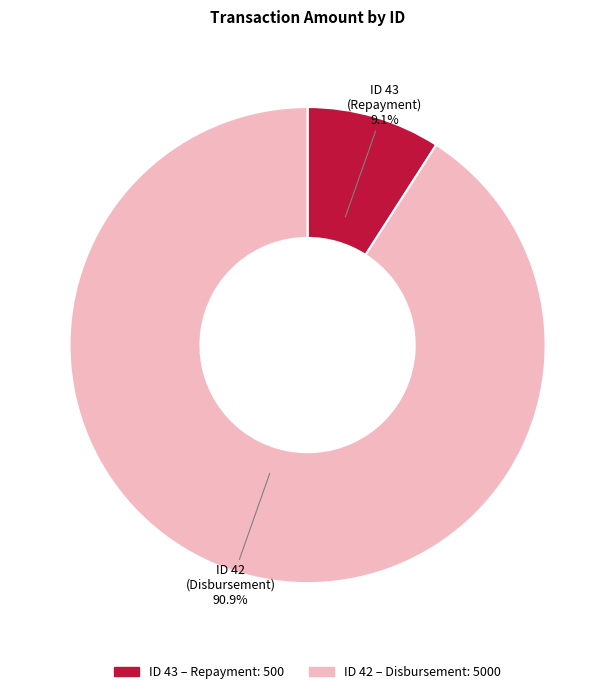

Is there a majority slice in this chart?

Yes